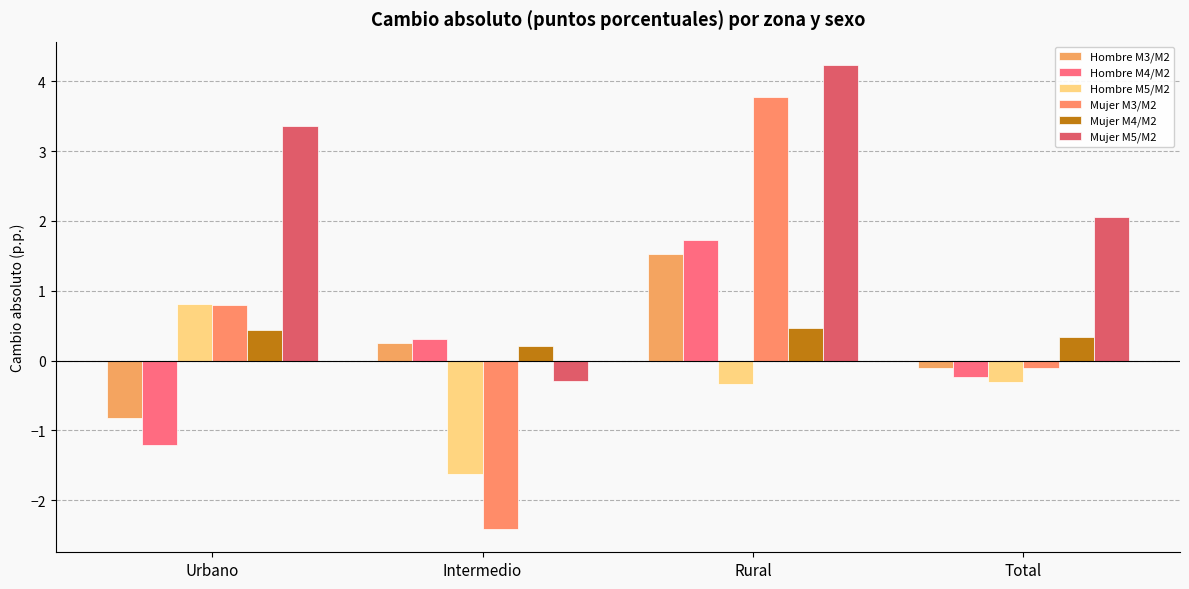

List the series in order of their peak value, lowest first.

Mujer M4/M2, Hombre M5/M2, Hombre M3/M2, Hombre M4/M2, Mujer M3/M2, Mujer M5/M2